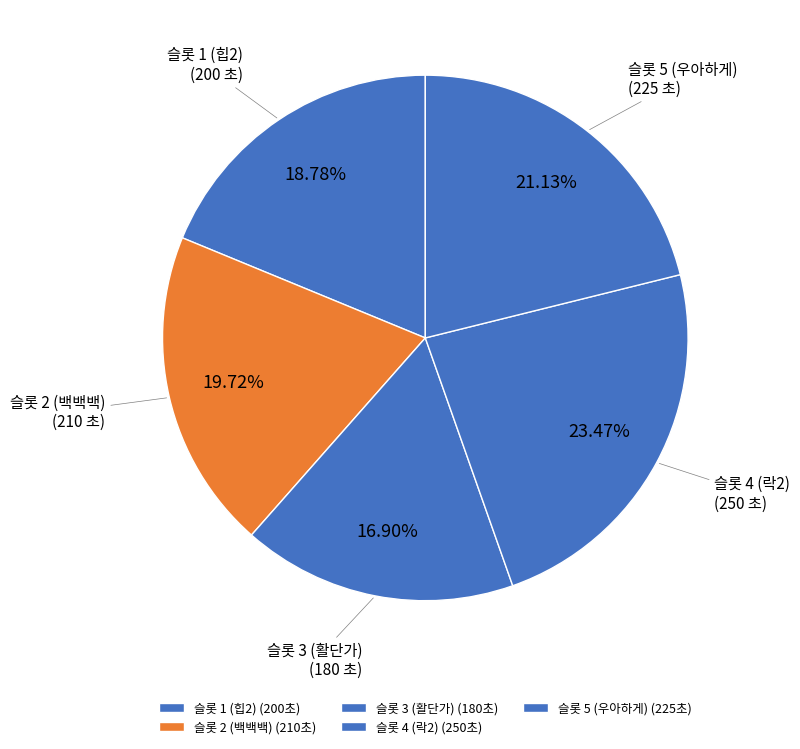

Do 슬롯 4 (락2) and 슬롯 2 (백백백) together represent more than half of the pie?

No